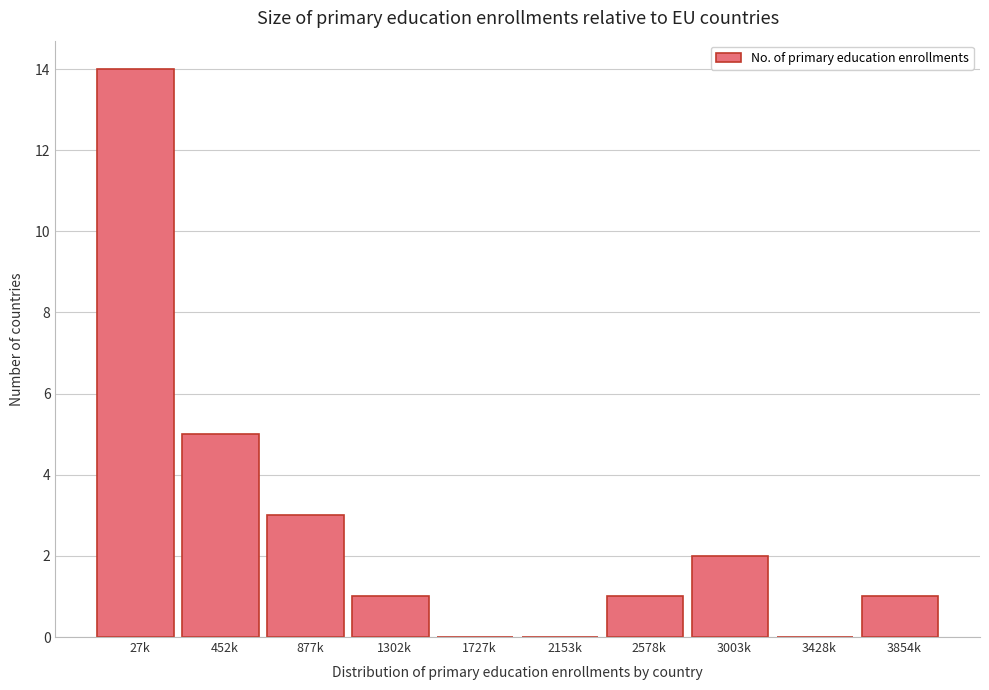

Reading right to left, transcribe all the data shown in this chart.

3854k=1	3428k=0	3003k=2	2578k=1	2153k=0	1727k=0	1302k=1	877k=3	452k=5	27k=14